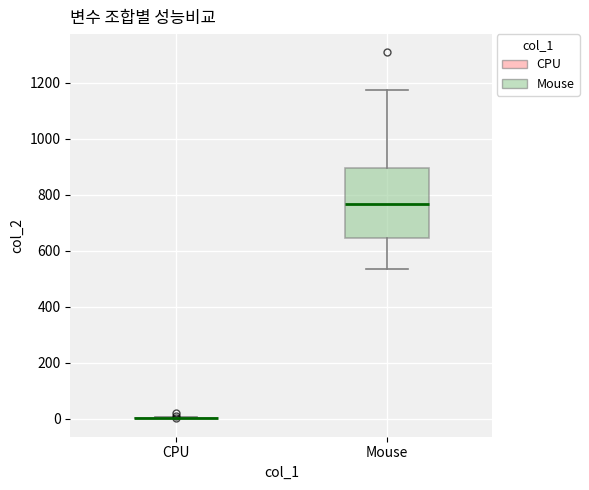

Reading left to right, read every box against the y-axis: the position of its median line, the range the box covers, and the ends of its whiskers. The values are not printed on the chart, so give them approximately, as read against the axis.

CPU: box collapsed to a line at 0, whiskers 0 to 0
Mouse: median 760, box 640 to 900, whiskers 540 to 1180